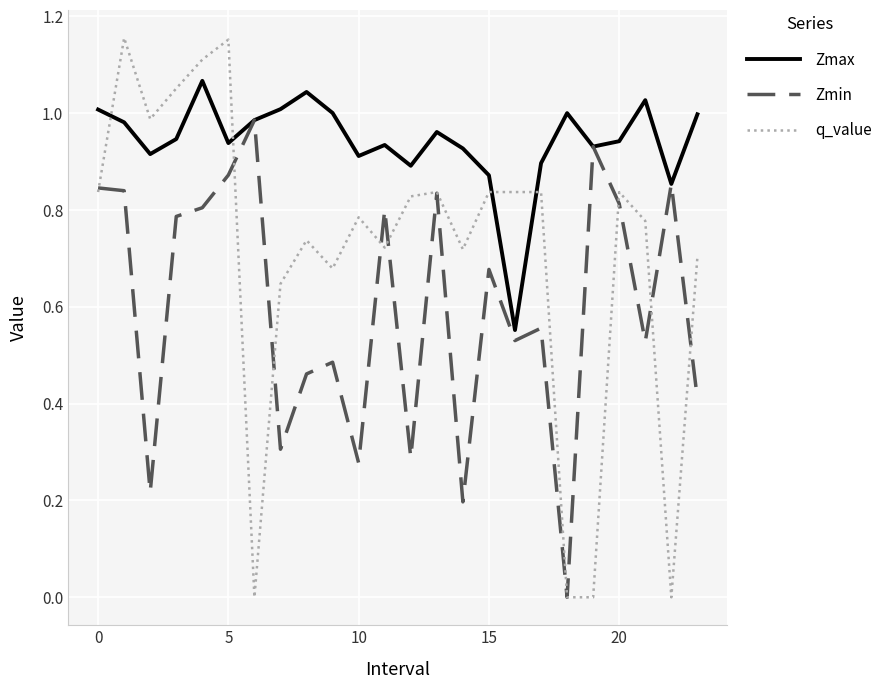

After their last crossing, which series has the higher values: Zmax or q_value?

Zmax